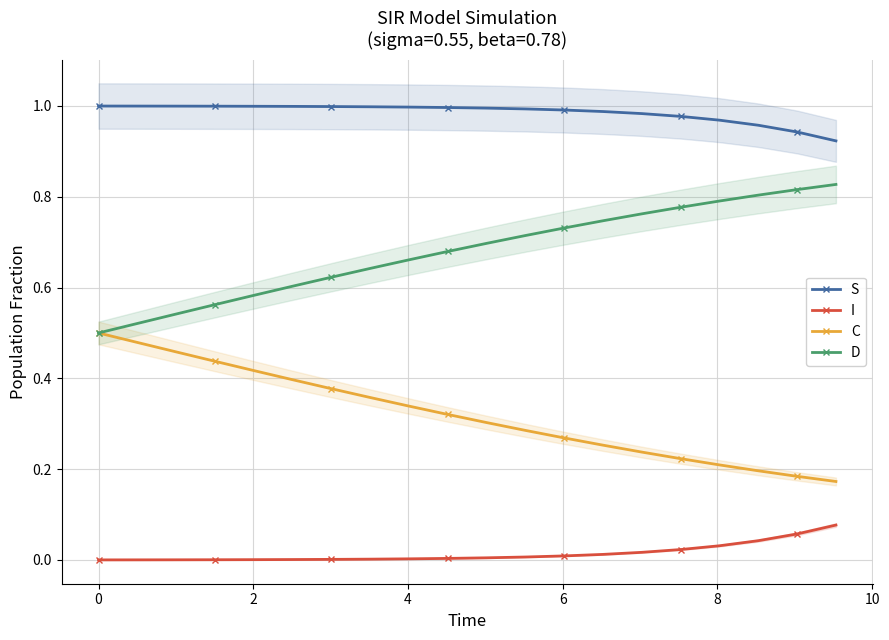

True or false: I and D cross at least once.

False